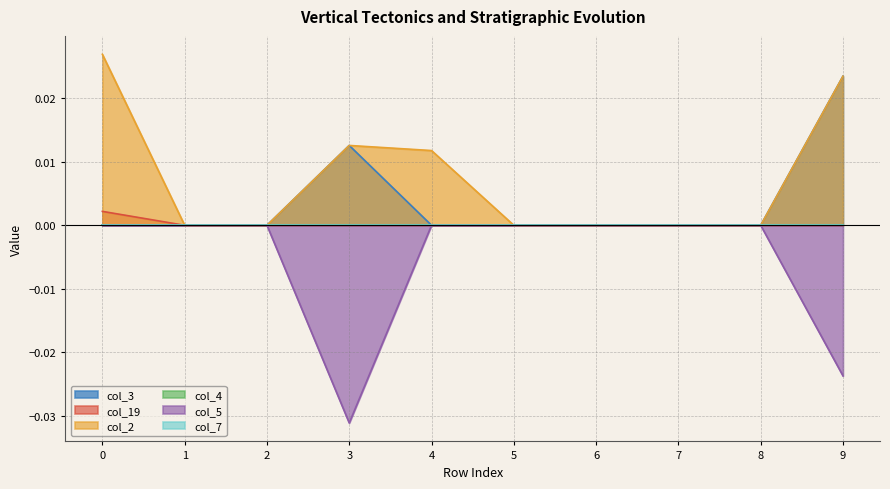

Which series changed the most between 0 and 1?

col_2